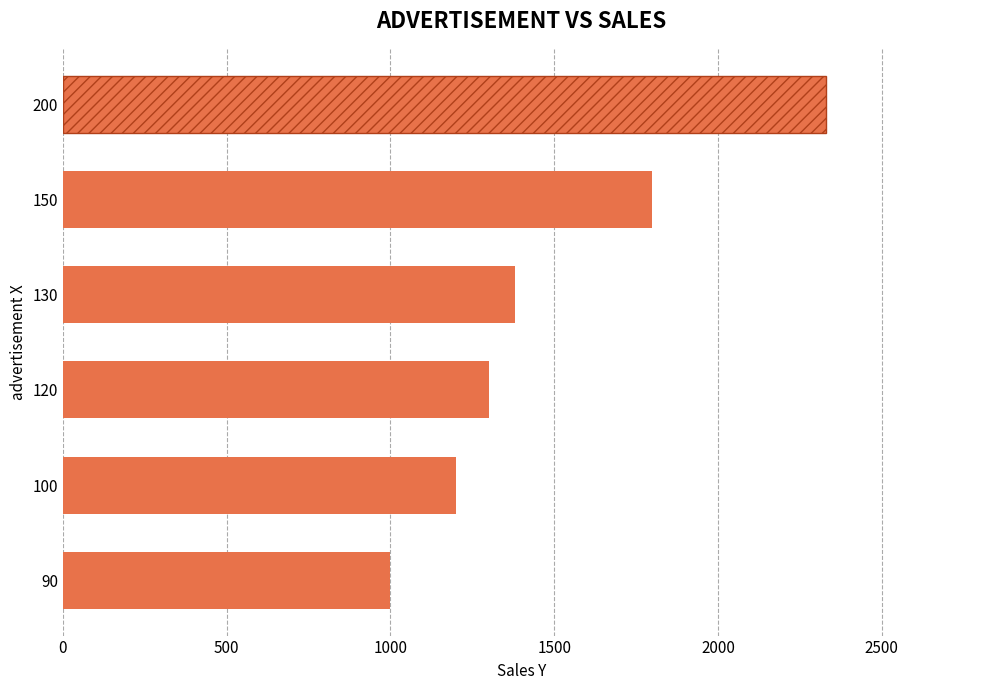

Are the bars grouped side by side (vs. stacked)?

No